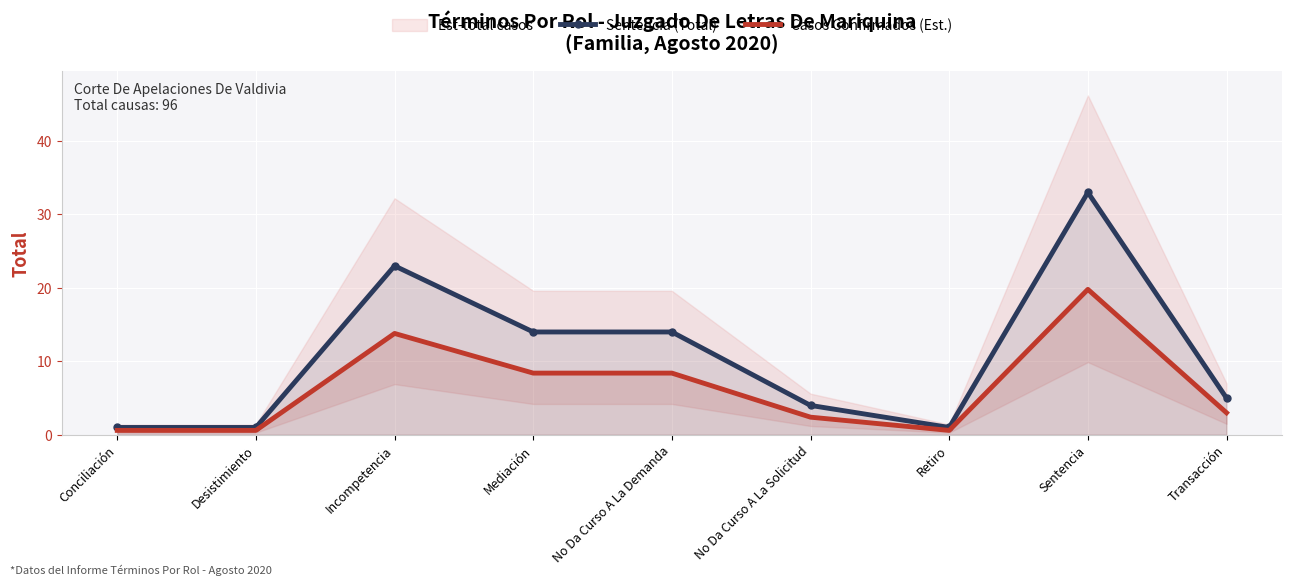

At which label is Casos Confirmados (Est.) closest to 10?

Mediación